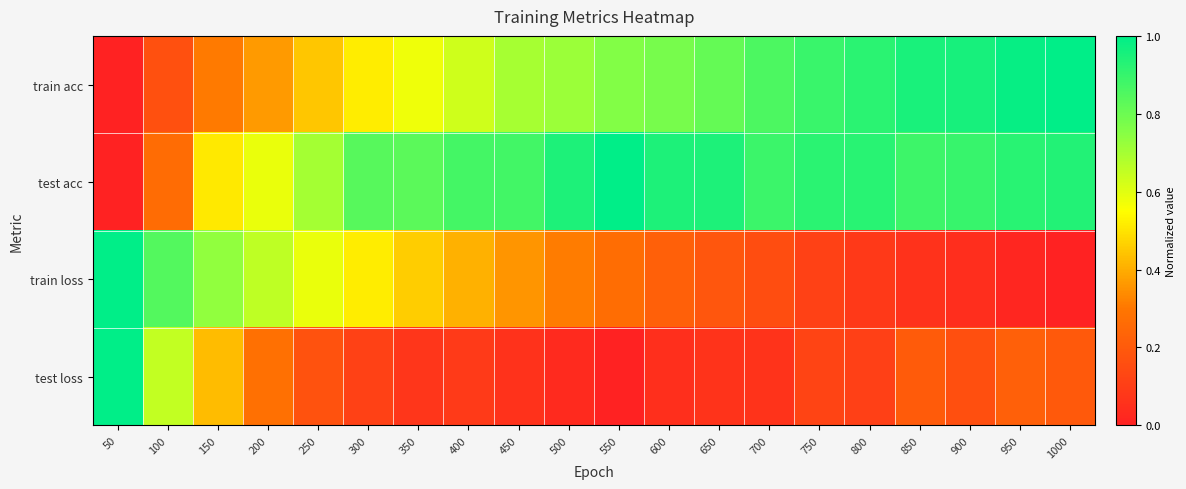

At 750, list the series in order from smallest to largest.

train loss, test loss, train acc, test acc